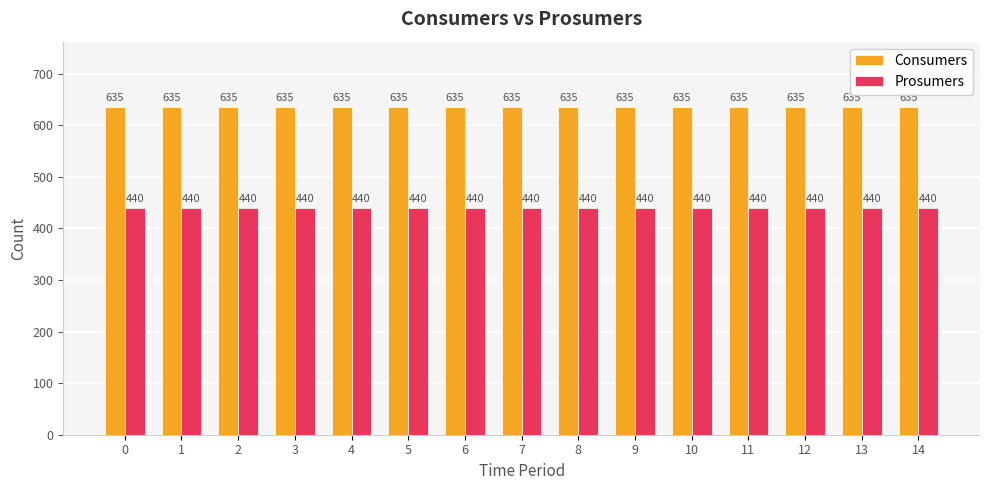

What is the sum of the Prosumers values at 14 and 6?

880